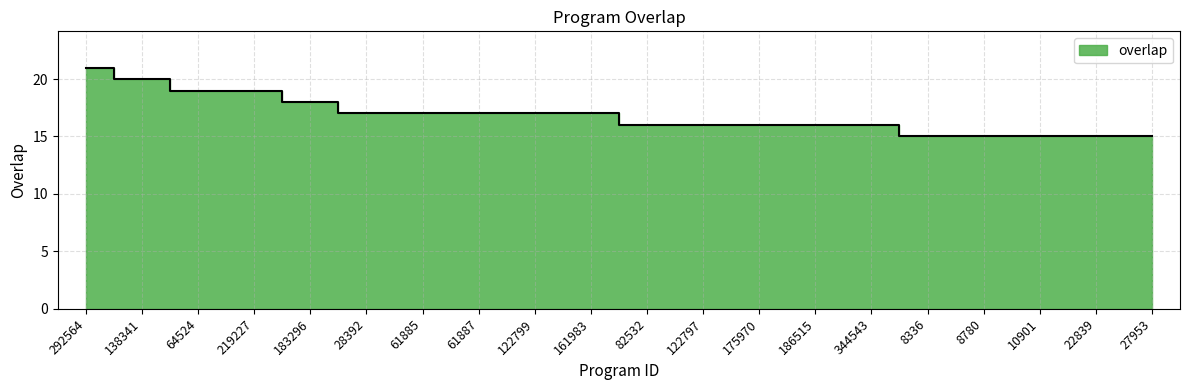

List the labels in order of value, smallest first.

8336, 8780, 10901, 22839, 27953, 82532, 122797, 175970, 186515, 344543, 28392, 61885, 61887, 122799, 161983, 183296, 64524, 219227, 138341, 292564